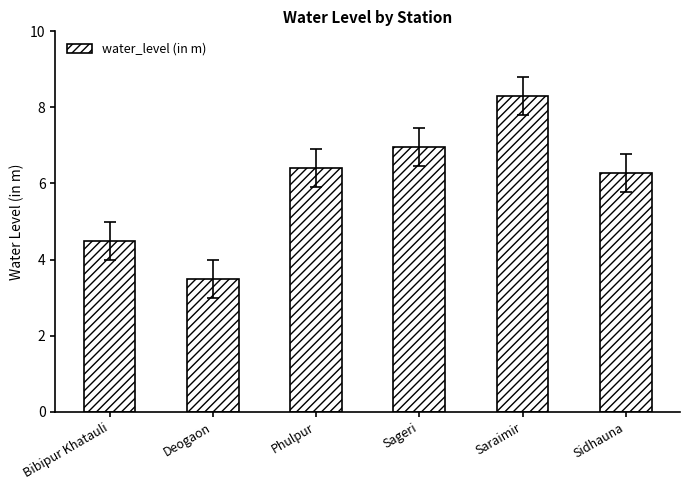

List the labels in order of value, largest first.

Saraimir, Sageri, Phulpur, Sidhauna, Bibipur Khatauli, Deogaon